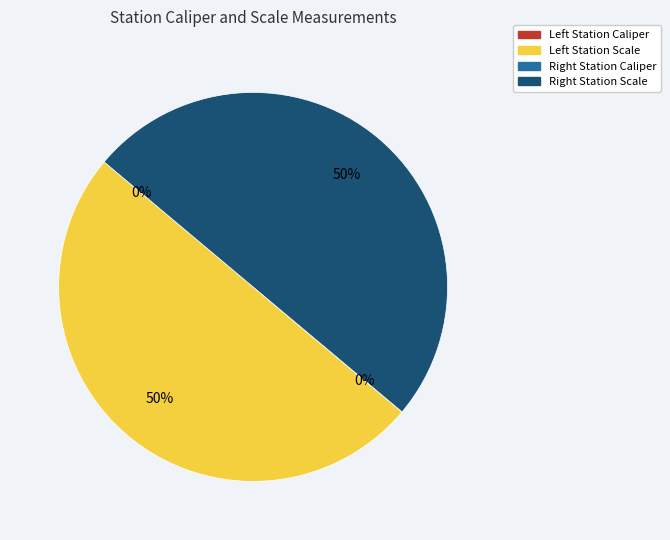

To the nearest percent, what is the difference between the largest and smallest slice percentages?

50%